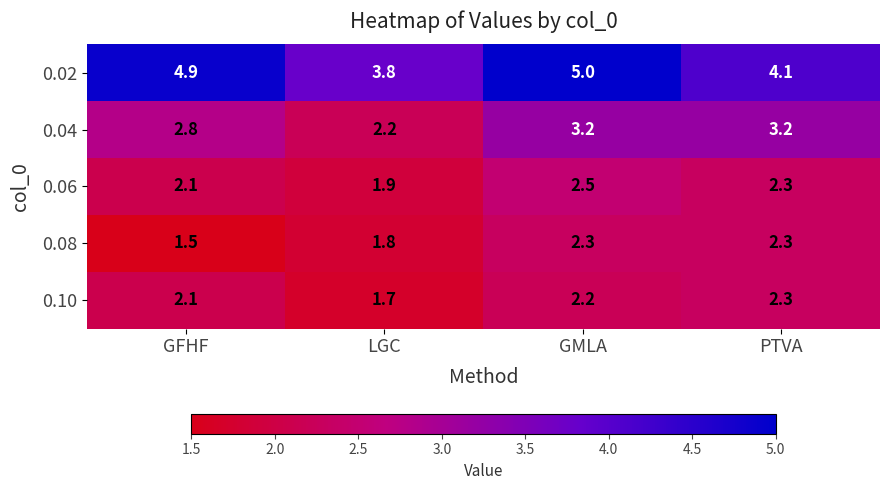

The value of 0.06 at GMLA is 2.5. True or false?

True